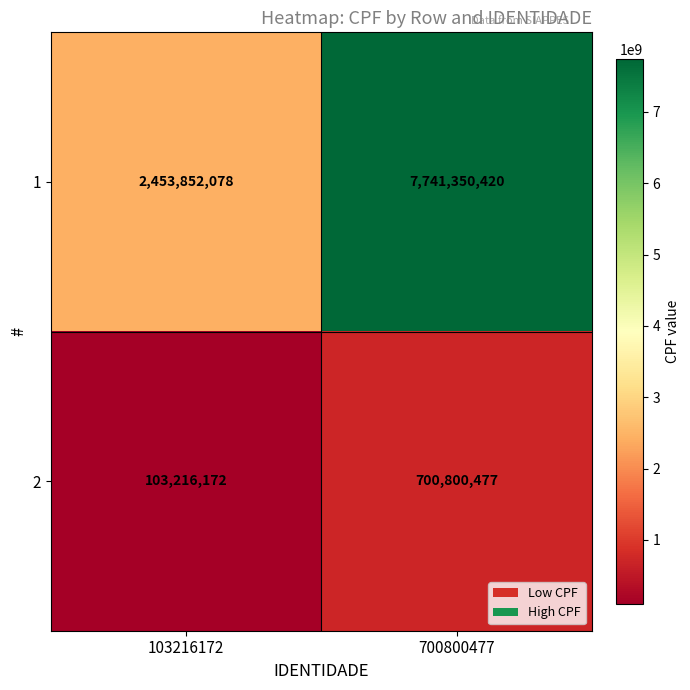

What is the minimum value for 1?

2453852078